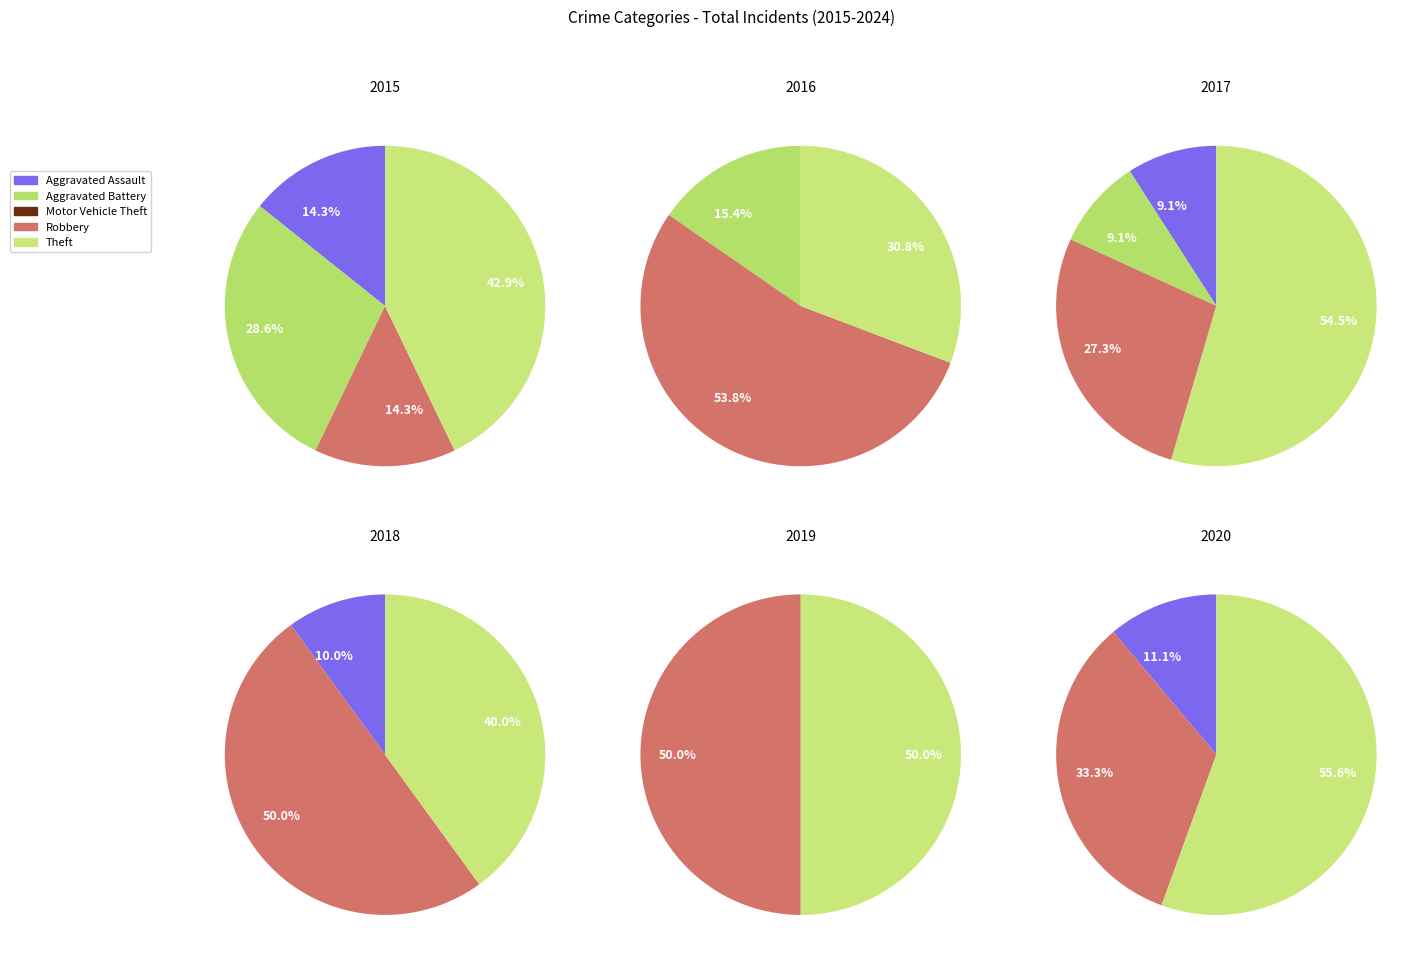

Which has a higher value, Aggravated Assault or Theft?

Theft